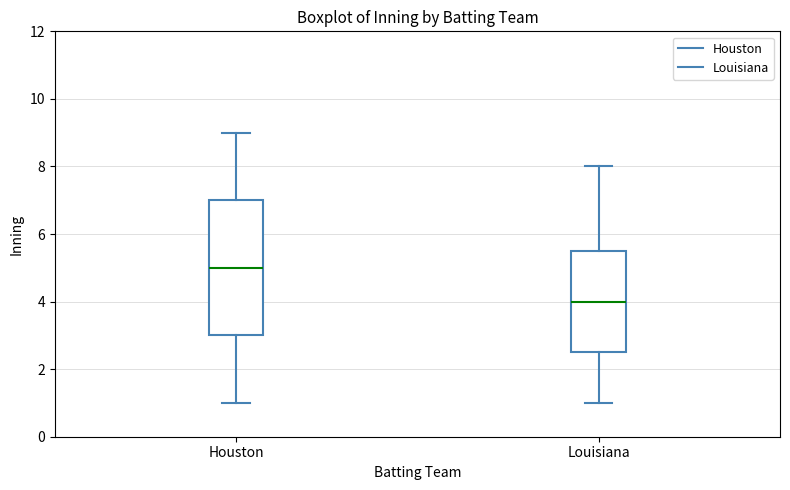

Reading left to right, read every box against the y-axis: the position of its median line, the range the box covers, and the ends of its whiskers. The values are not printed on the chart, so give them approximately, as read against the axis.

Houston: median 5.0, box 3.0 to 7.0, whiskers 1.0 to 9.0
Louisiana: median 4.0, box 2.6 to 5.6, whiskers 1.0 to 8.0